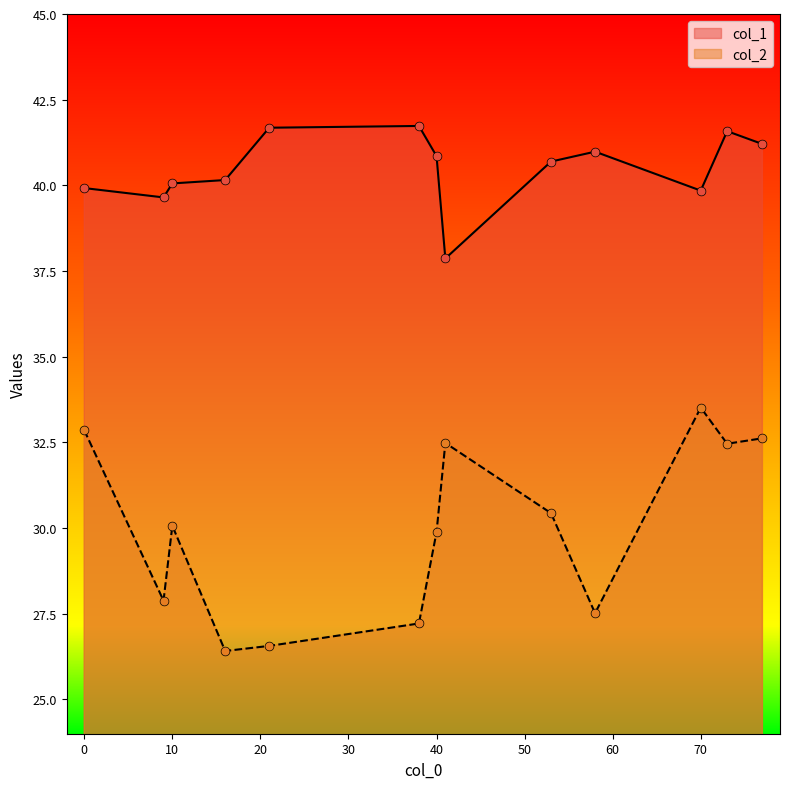

What are all the series names shown in the legend?

col_1, col_2